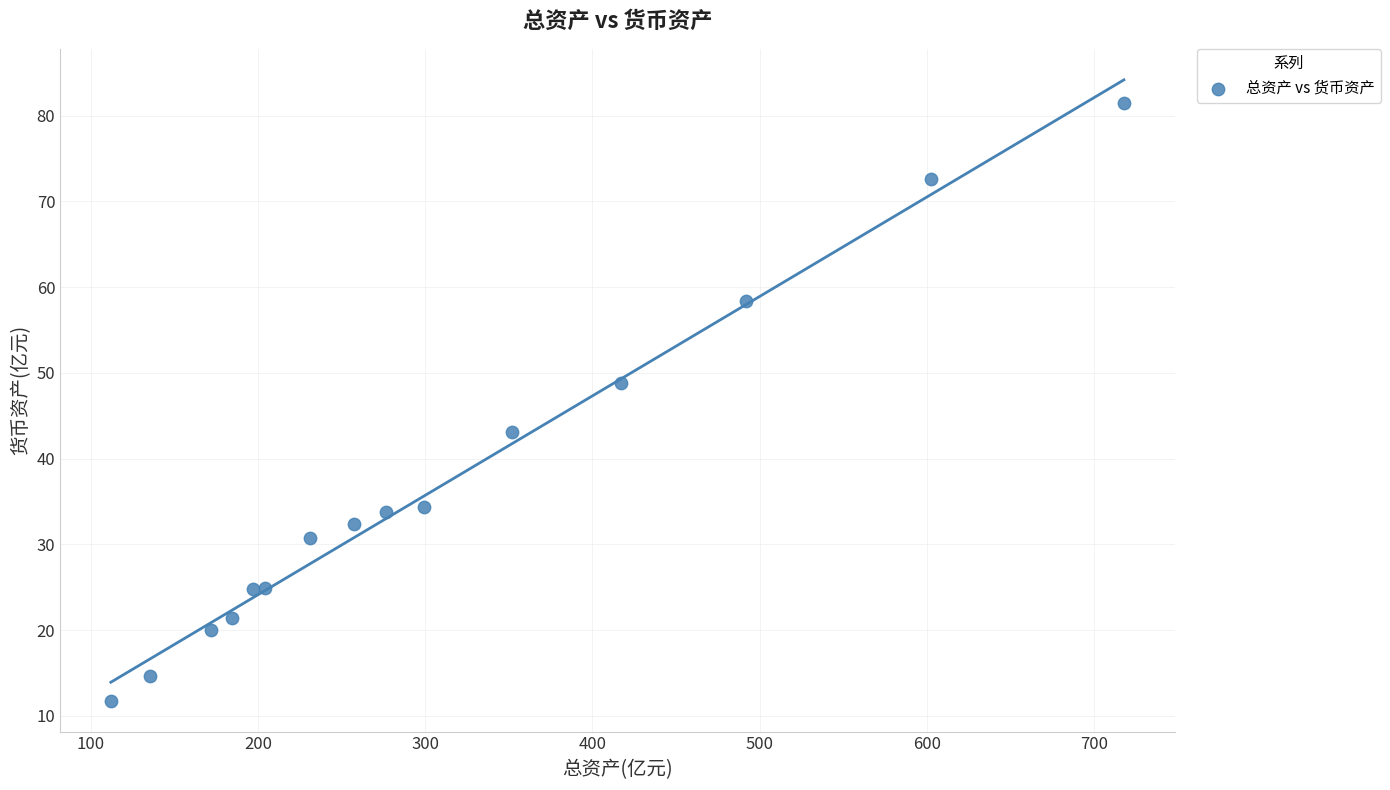

What is the range of Y values (max minus min)?

69.7